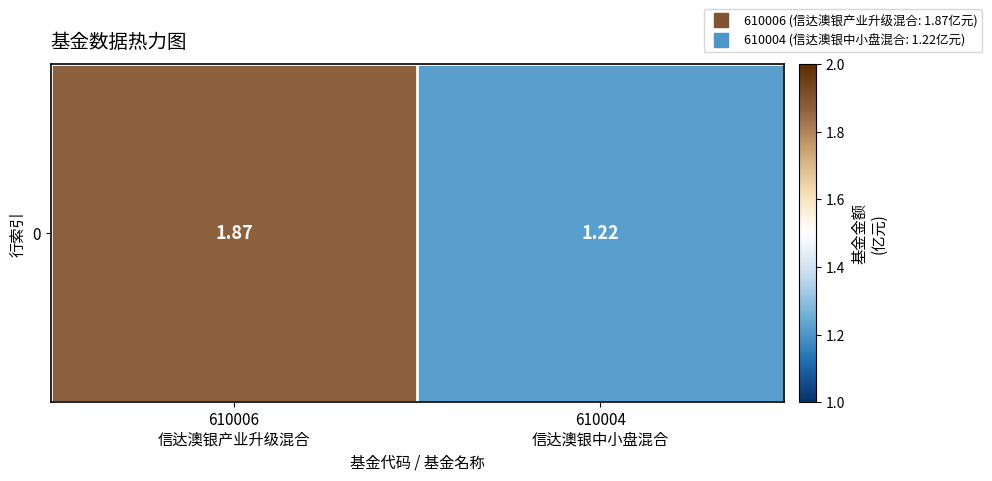

Between 610006
信达澳银产业升级混合 and 610004
信达澳银中小盘混合, which is larger?

610006
信达澳银产业升级混合